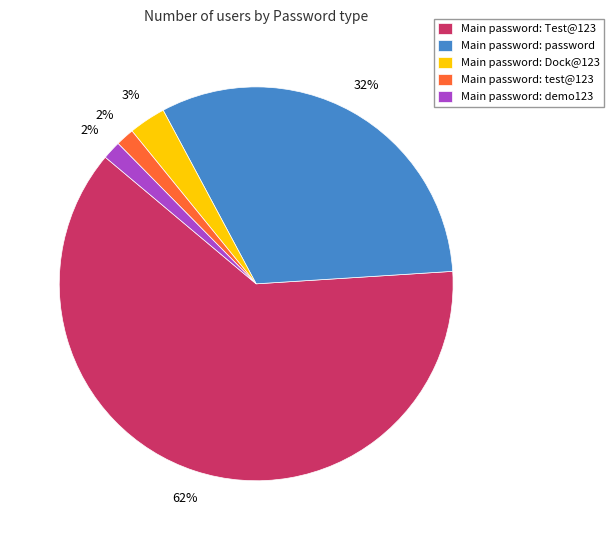

Is the sum of Main password: password and Main password: demo123 greater than half?

No